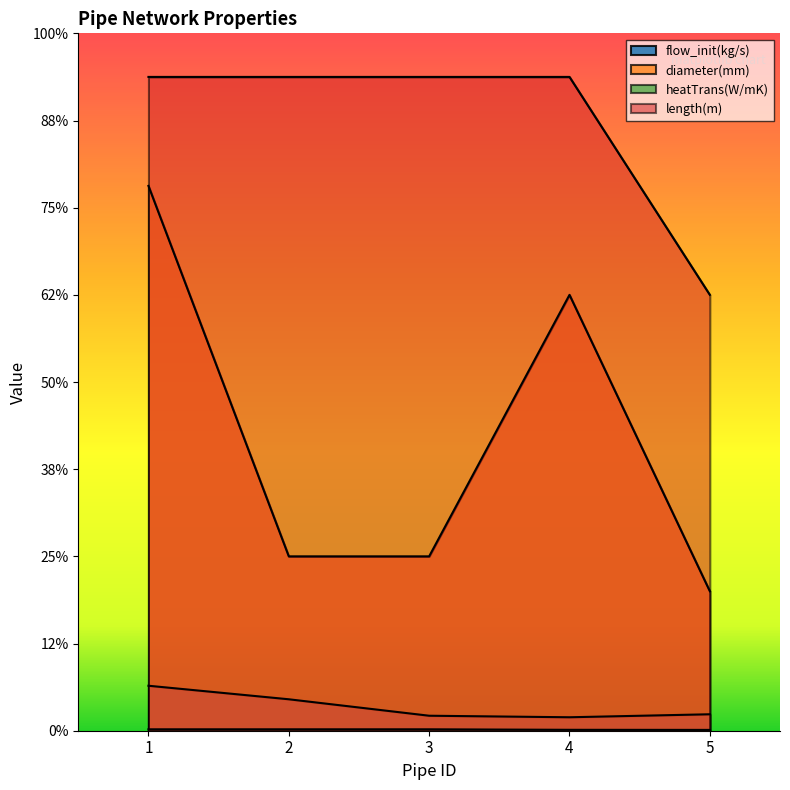

What is the difference between the flow_init(kg/s) values at 5 and 2?

3.4